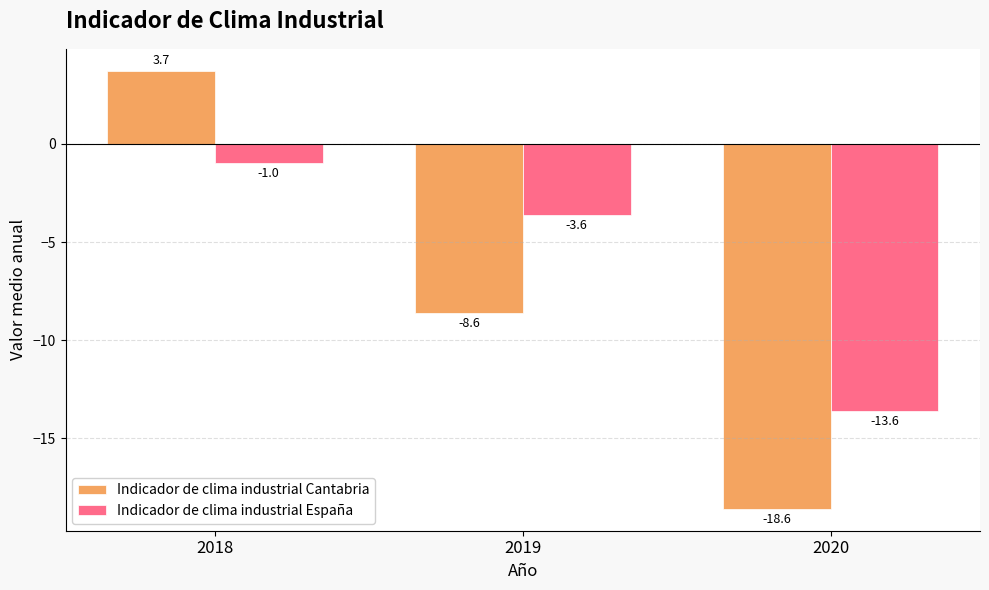

How many categories are shown in the chart?

3